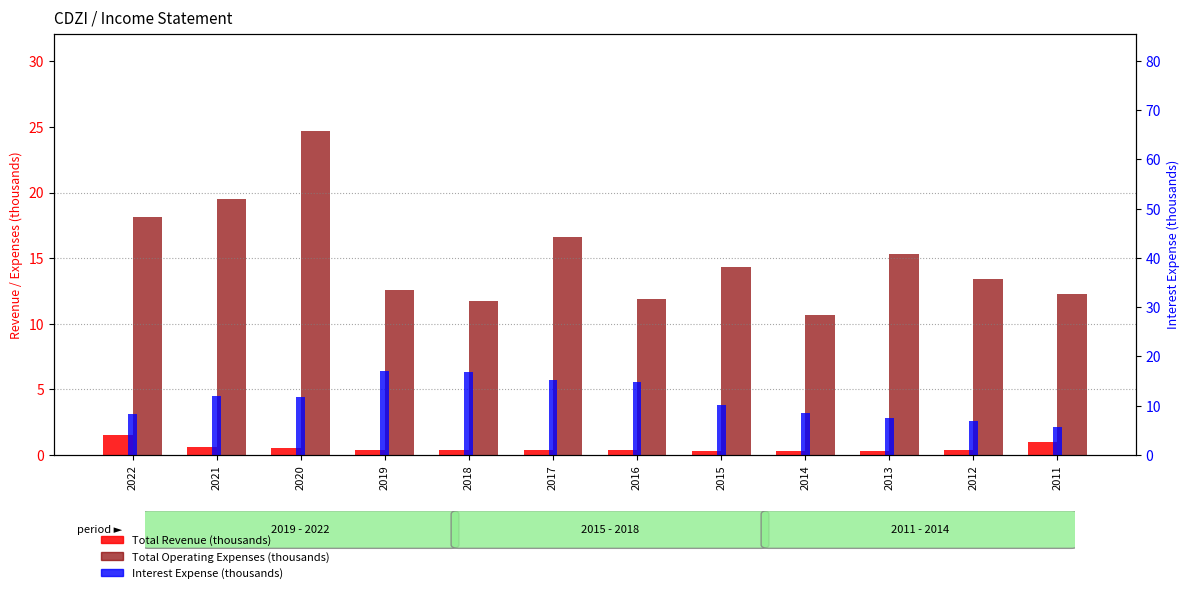

Does the chart contain stacked bars?

No